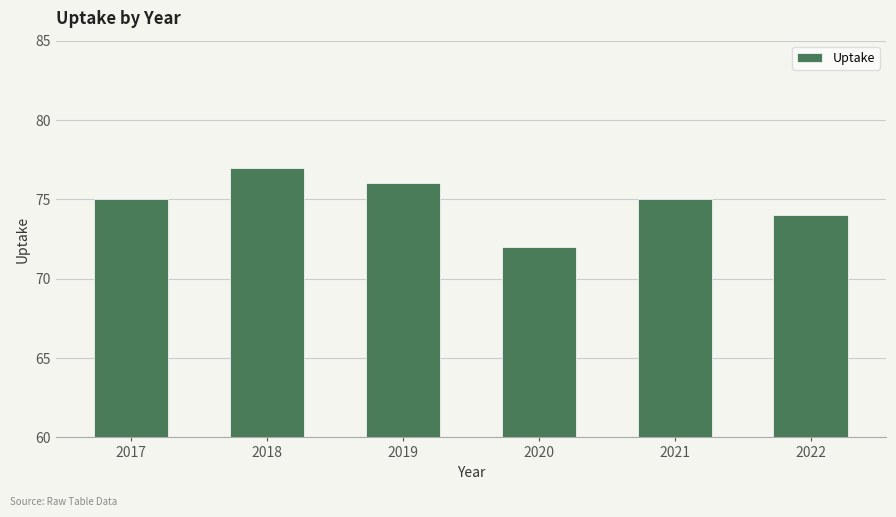

What value does the data have at 2017?

75